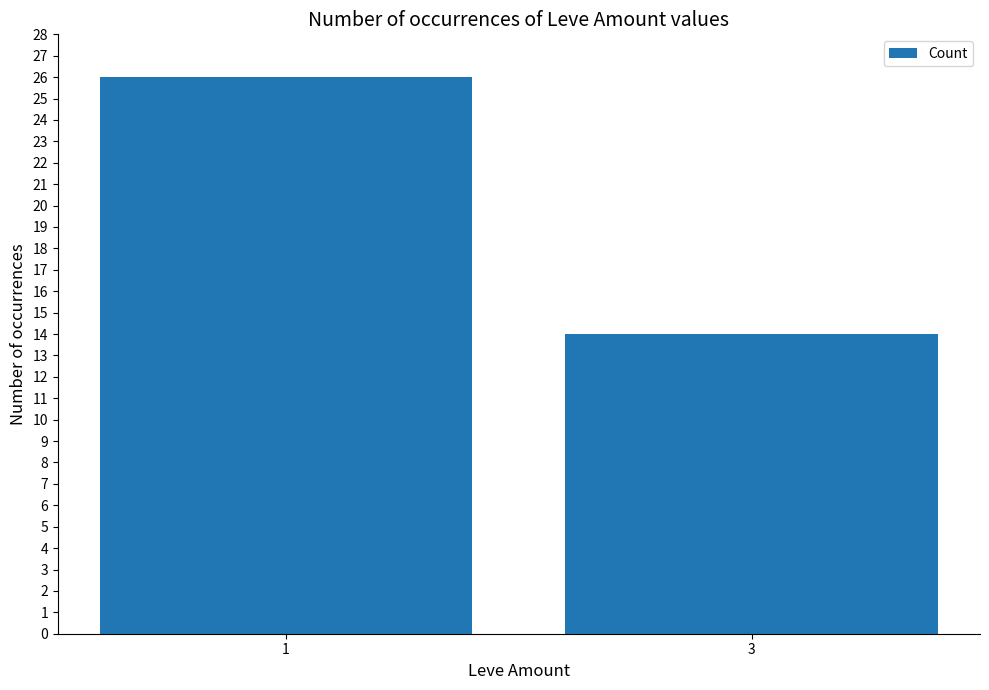

Reading right to left, what are all the values shown in this chart?

3=14	1=26